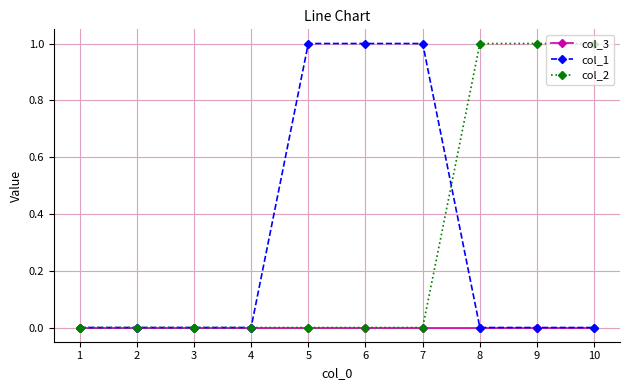

Between 3 and 9, which series saw the biggest shift?

col_2